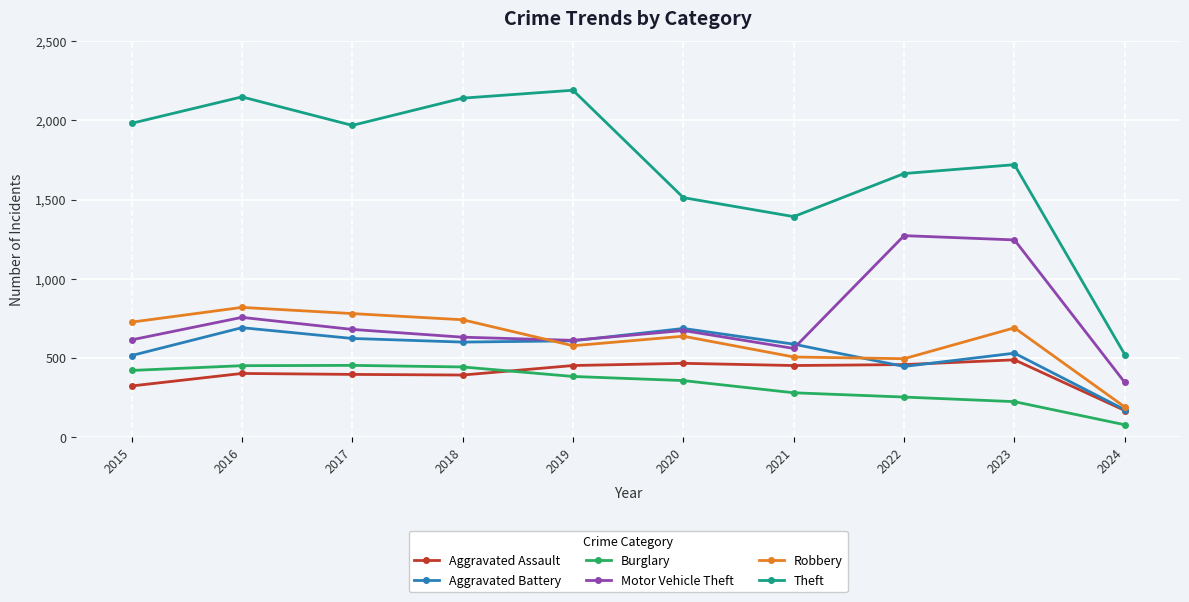

True or false: Aggravated Battery has more than 0 points higher than both neighbors.

True